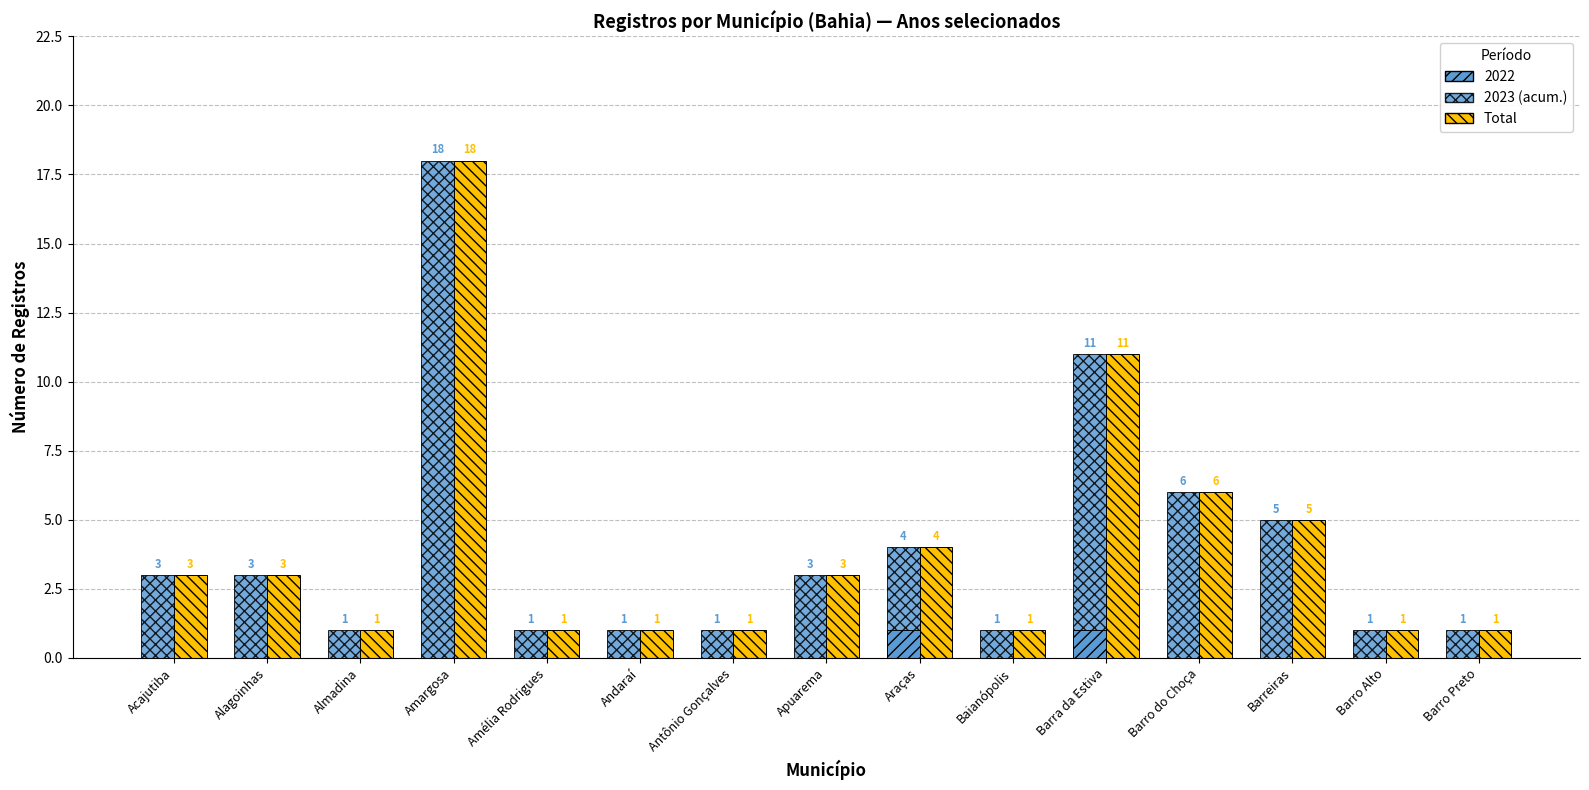

Does the chart contain any negative values?

No